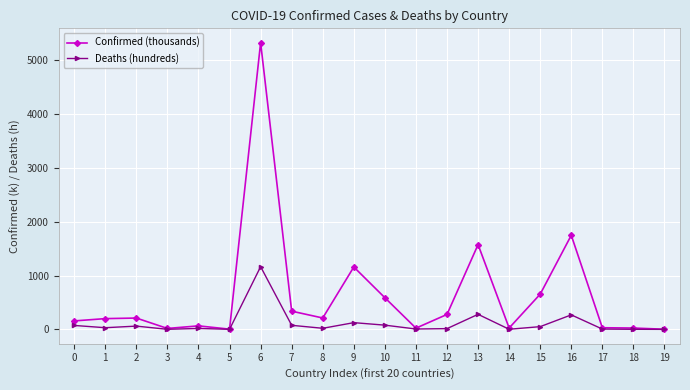

How many distinct data groups are displayed?

2